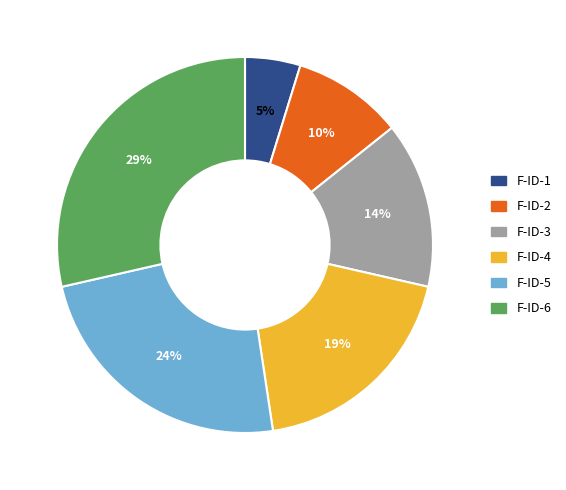

Rank the categories by value from highest to lowest.

F-ID-6, F-ID-5, F-ID-4, F-ID-3, F-ID-2, F-ID-1